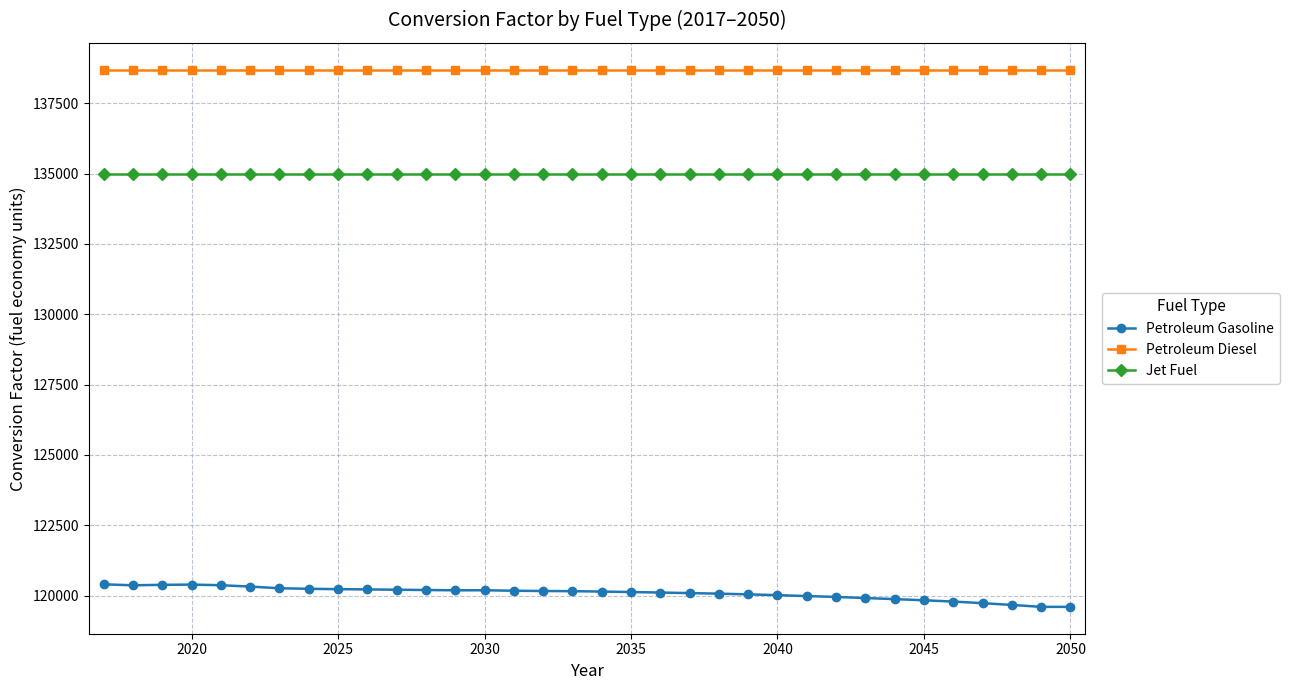

List the series in order of their peak value, highest first.

Petroleum Diesel, Jet Fuel, Petroleum Gasoline